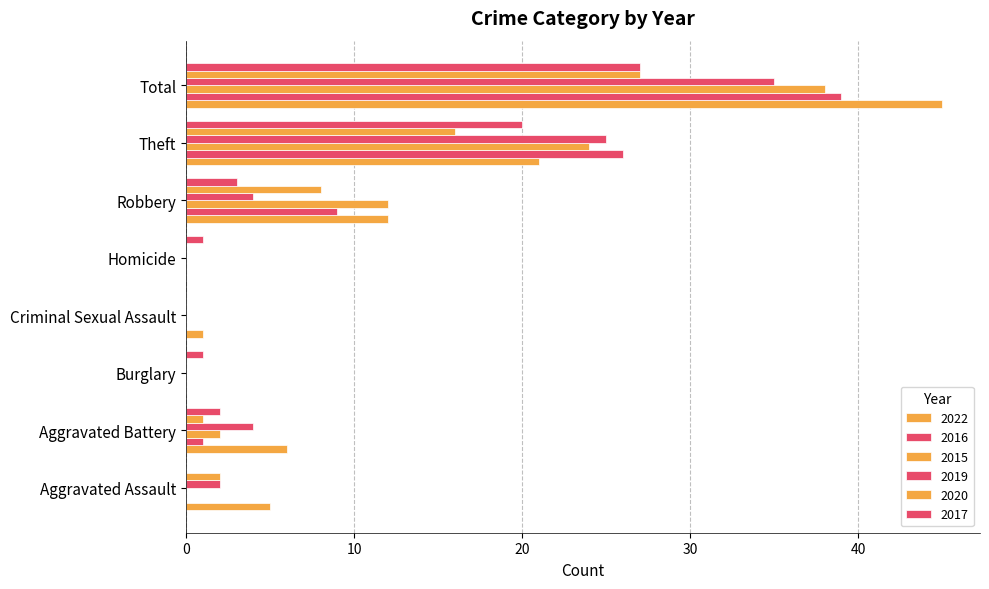

Is it true that 2017 equals -11 at Criminal Sexual Assault?

False